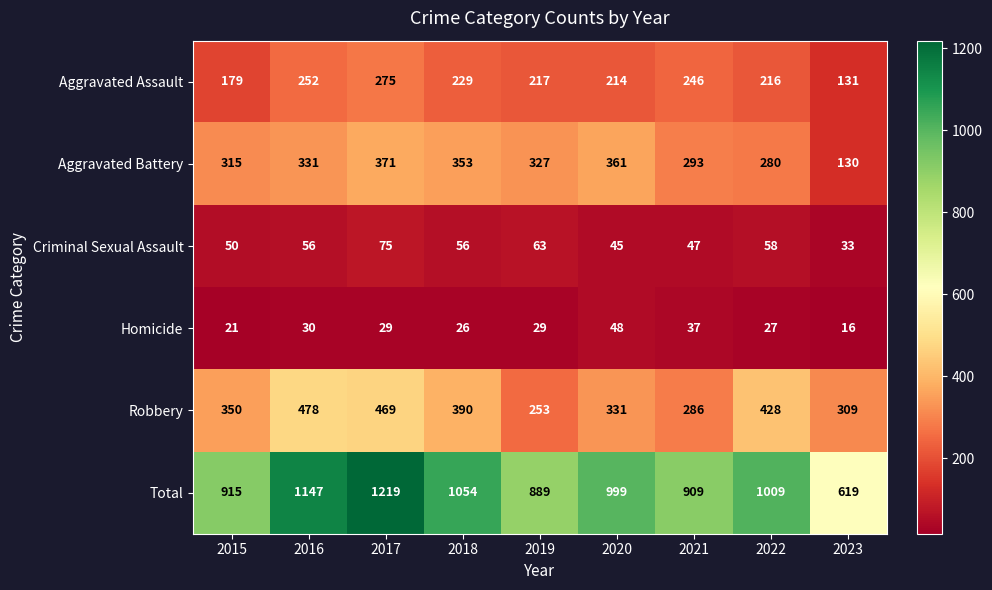

What is the spread (max minus min) of values at 2023?

603